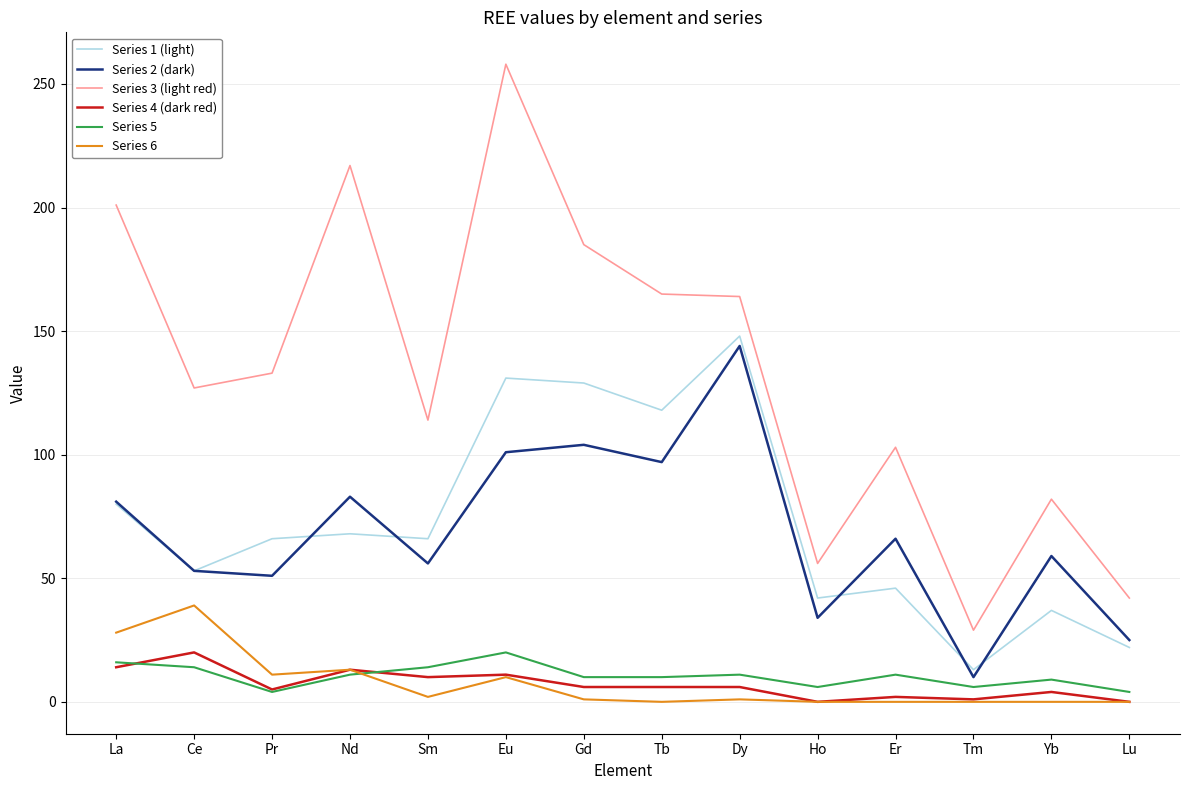

What is the difference between the maximum and minimum values in the Series 2 (dark) series?

134